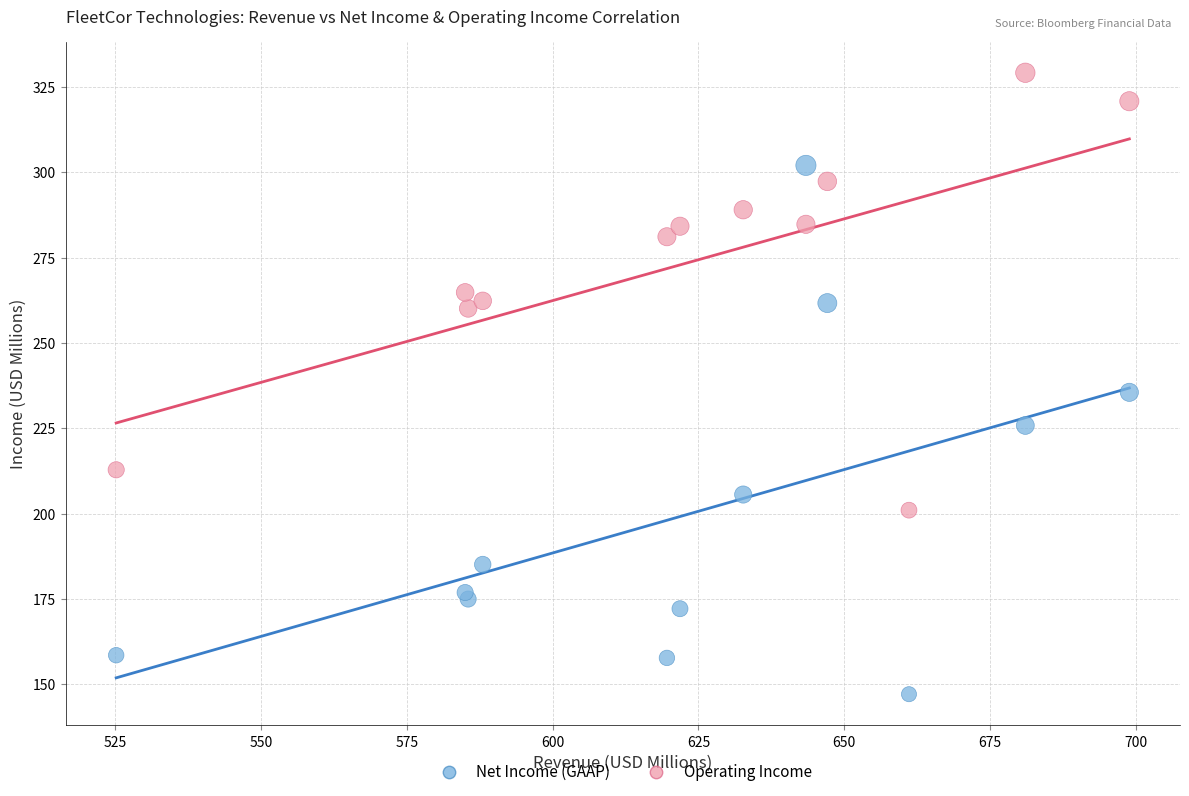

Across all series, what Y value is closest to 238?

235.5